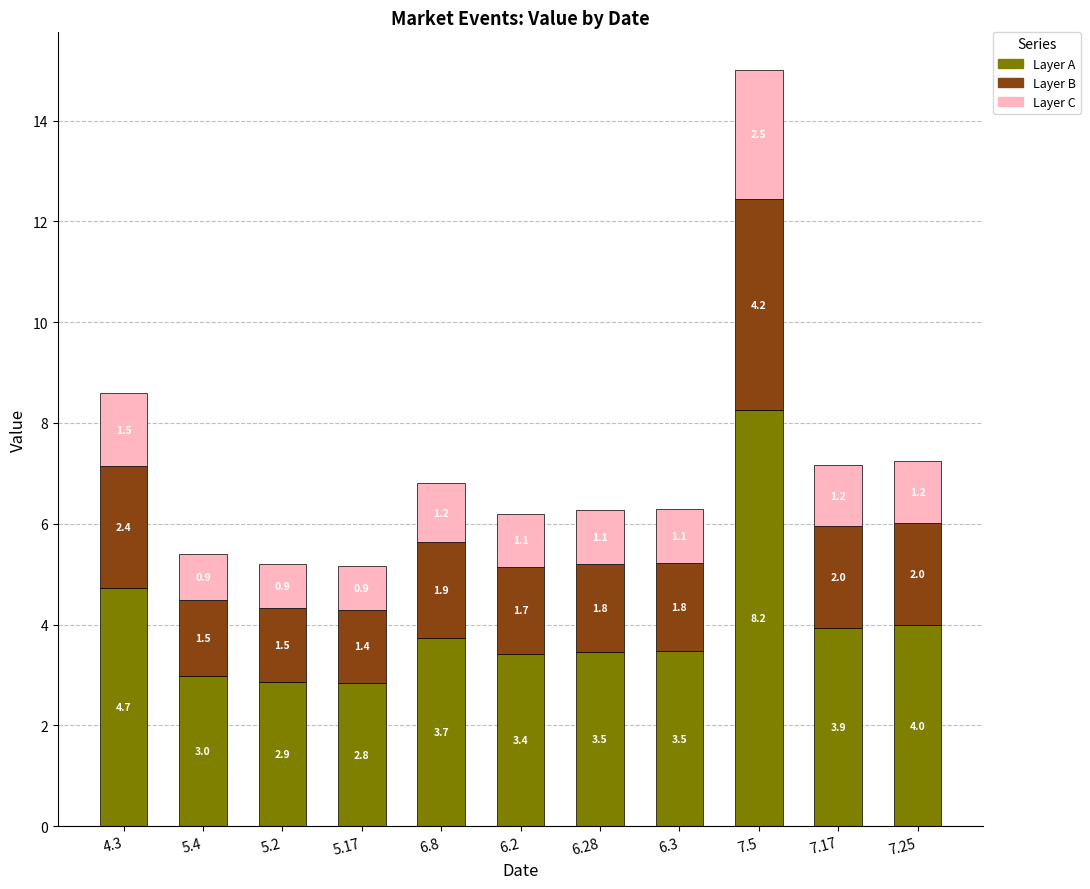

Where does the Layer A series first go above 3?

4.3